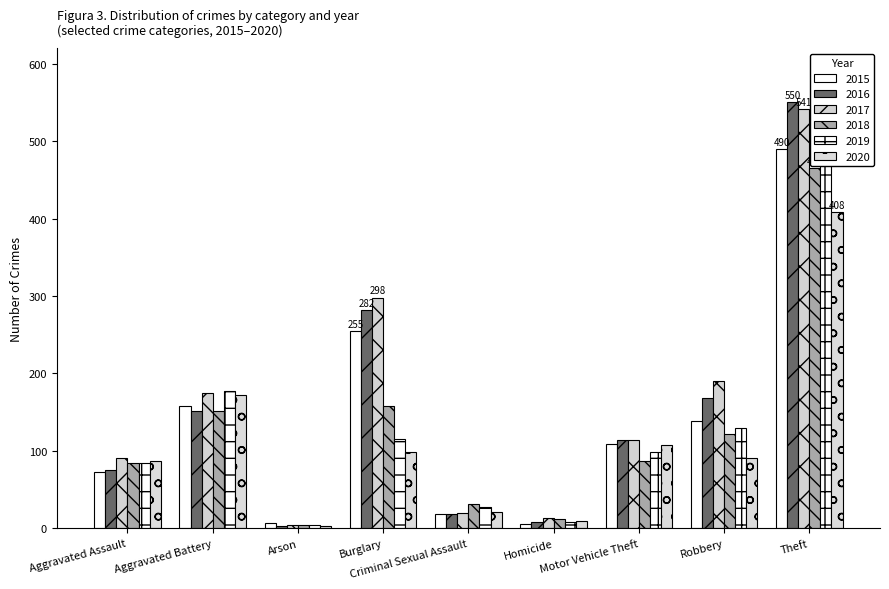

Rank the series by their maximum value, from highest to lowest.

2016, 2017, 2019, 2015, 2018, 2020